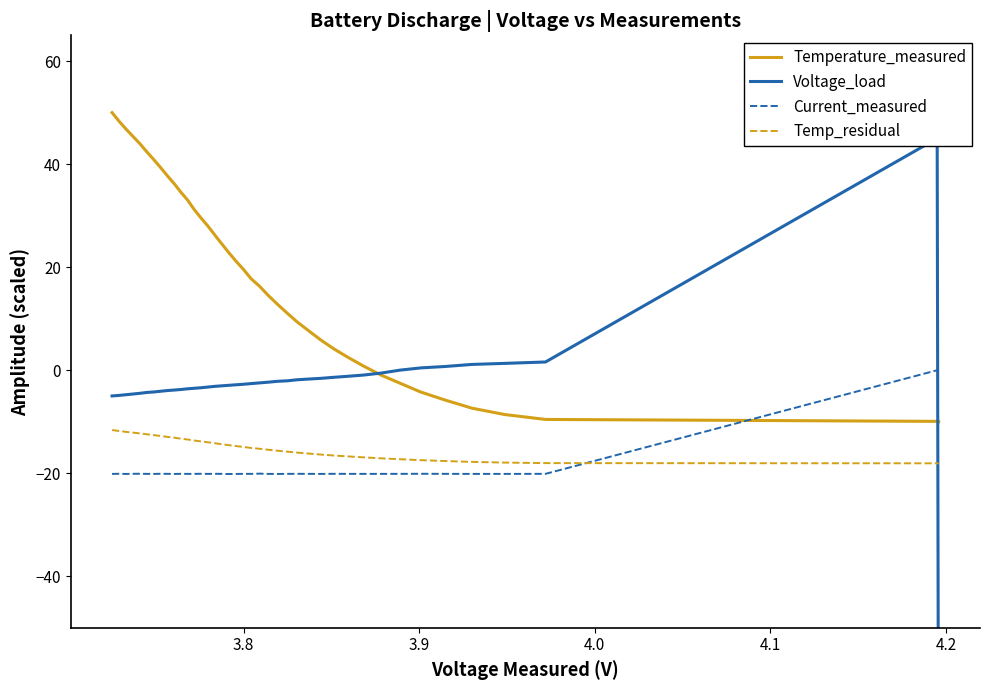

In Current_measured, how many points are higher than both neighbors (excluding endpoints)?

12